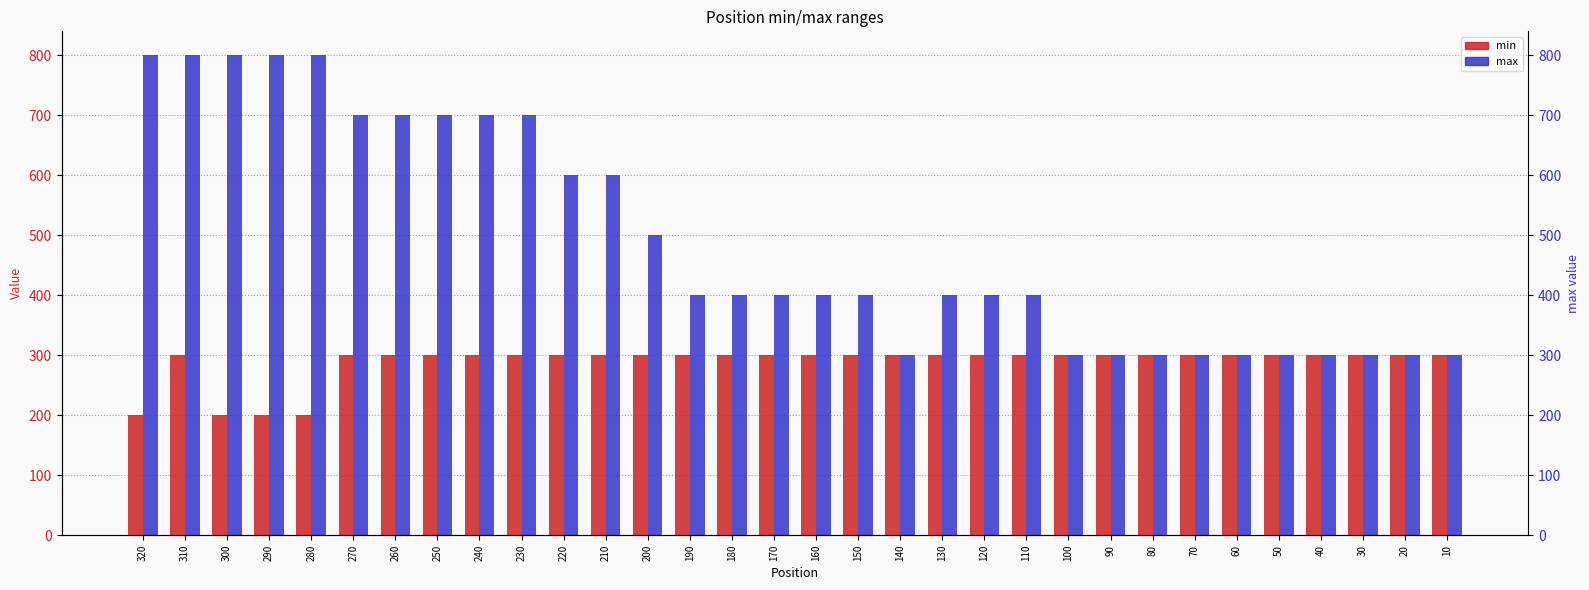

What is the average value of the min series?

288